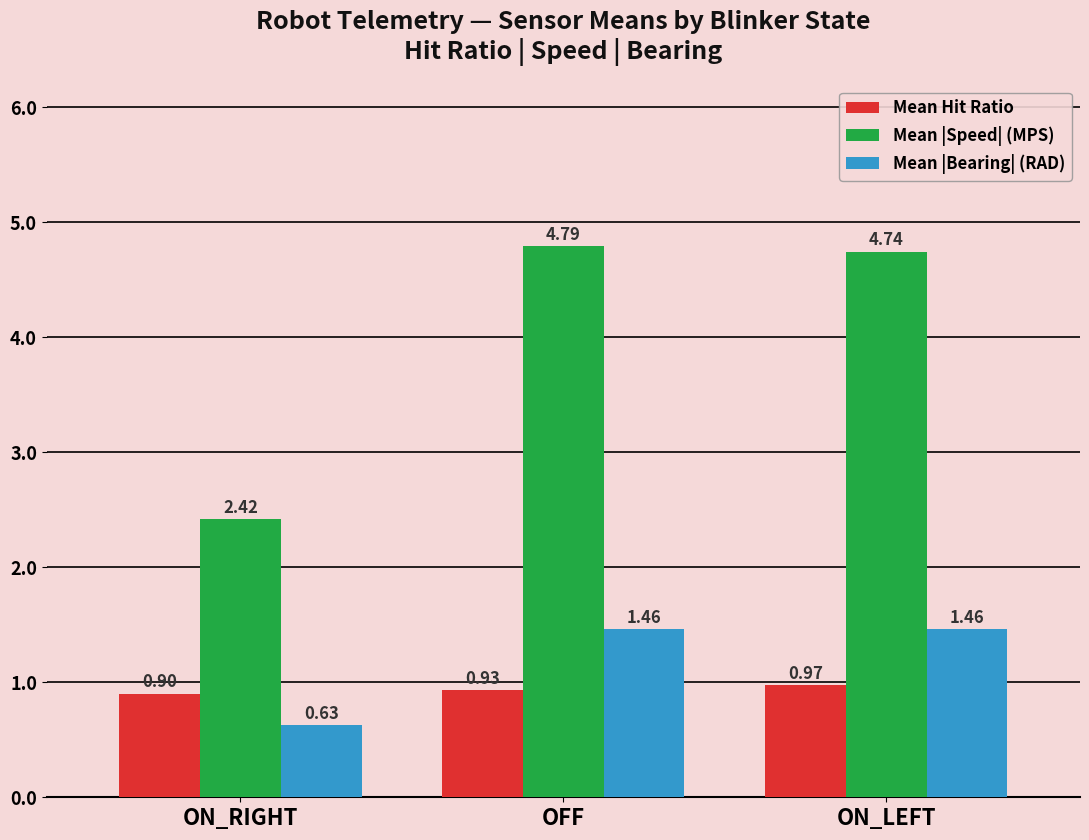

At OFF, list the series in order from smallest to largest.

Mean Hit Ratio, Mean |Bearing| (RAD), Mean |Speed| (MPS)